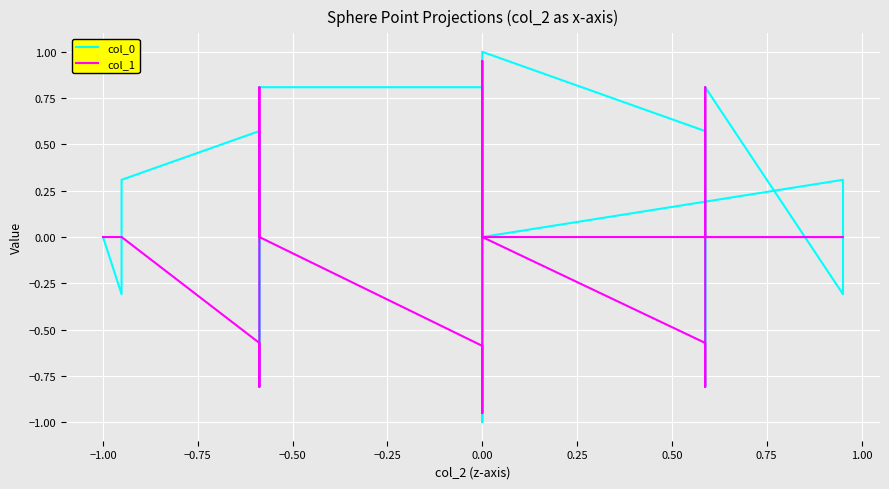

Is it true that col_1 equals 0.0 at 0.00?

False